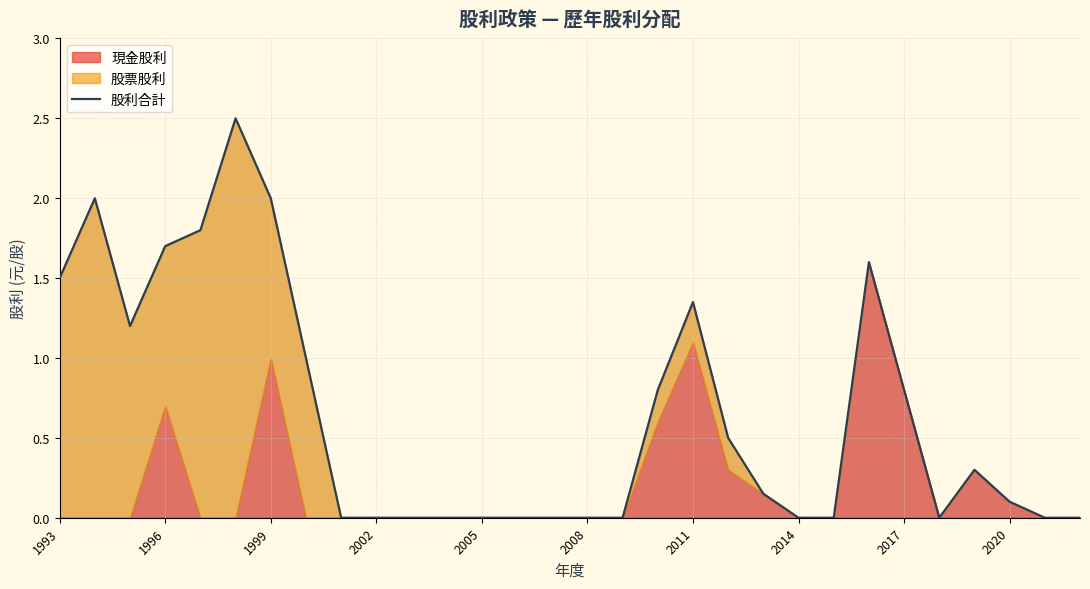

The chart shows a value of 1.0 at 2008. True or false?

False